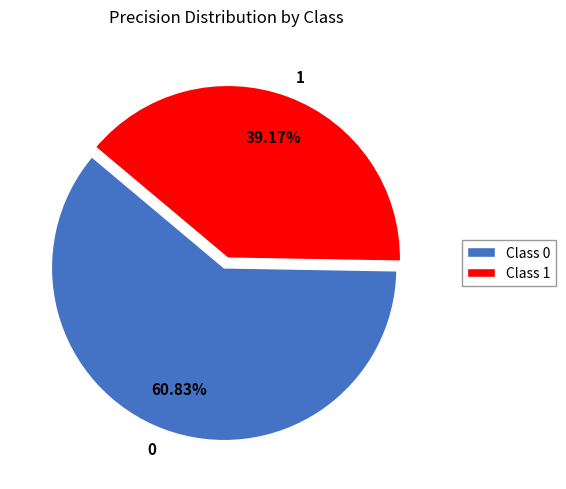

Is 1 the majority of the pie?

No